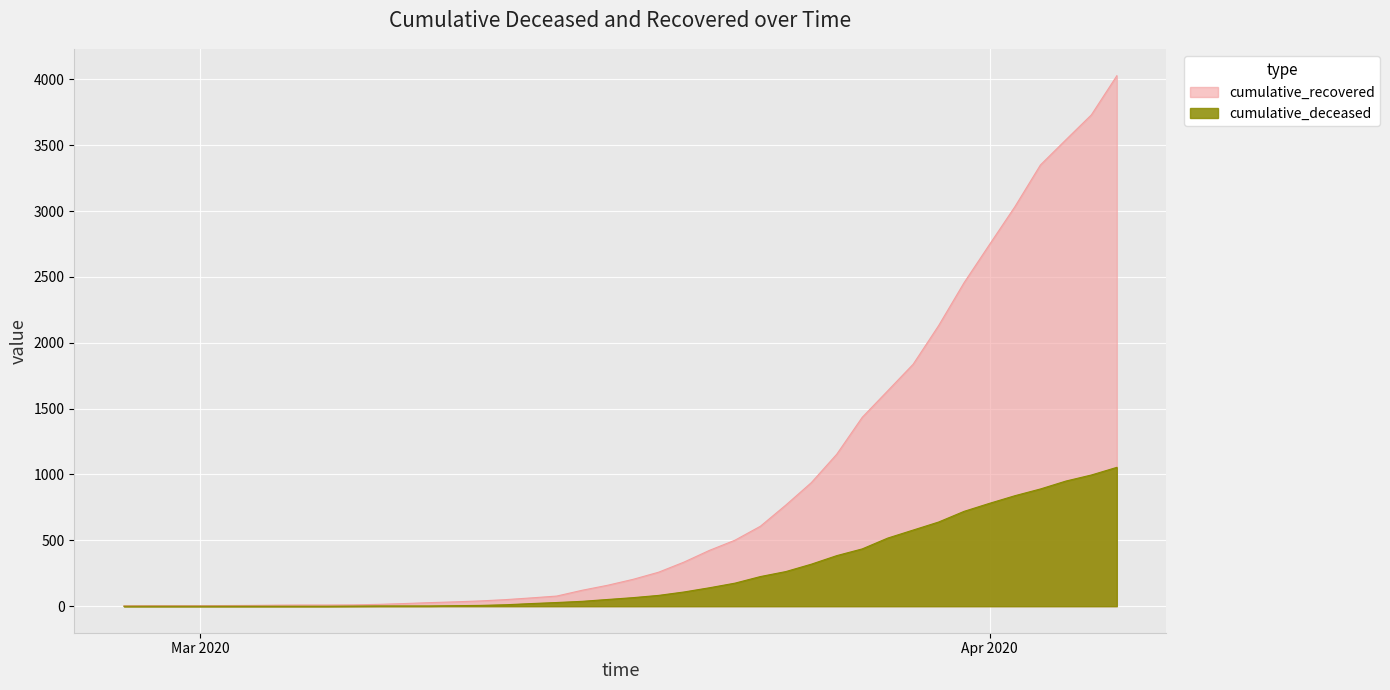

What is the difference between the cumulative_deceased values at 2020-03-14 and 2020-03-11?

16